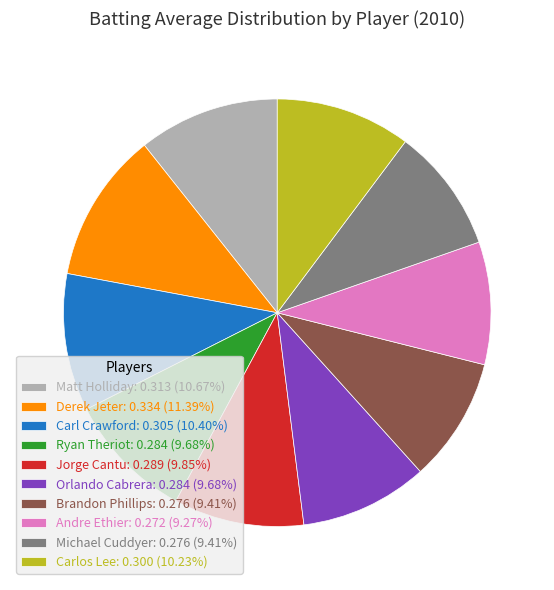

How many segments does this pie chart have?

10